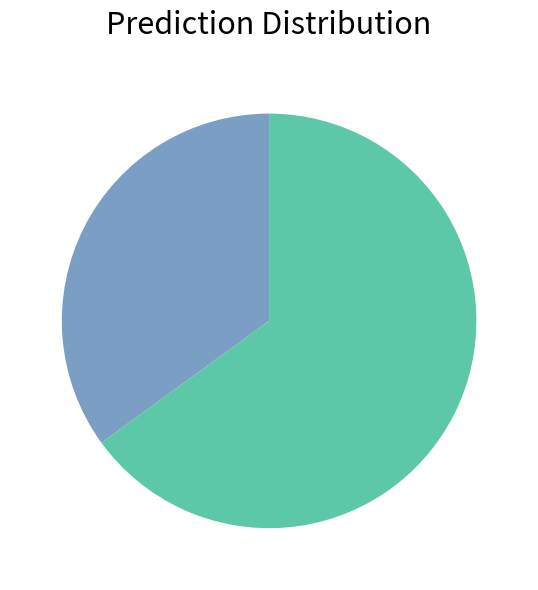

Does any single category account for the majority?

Yes